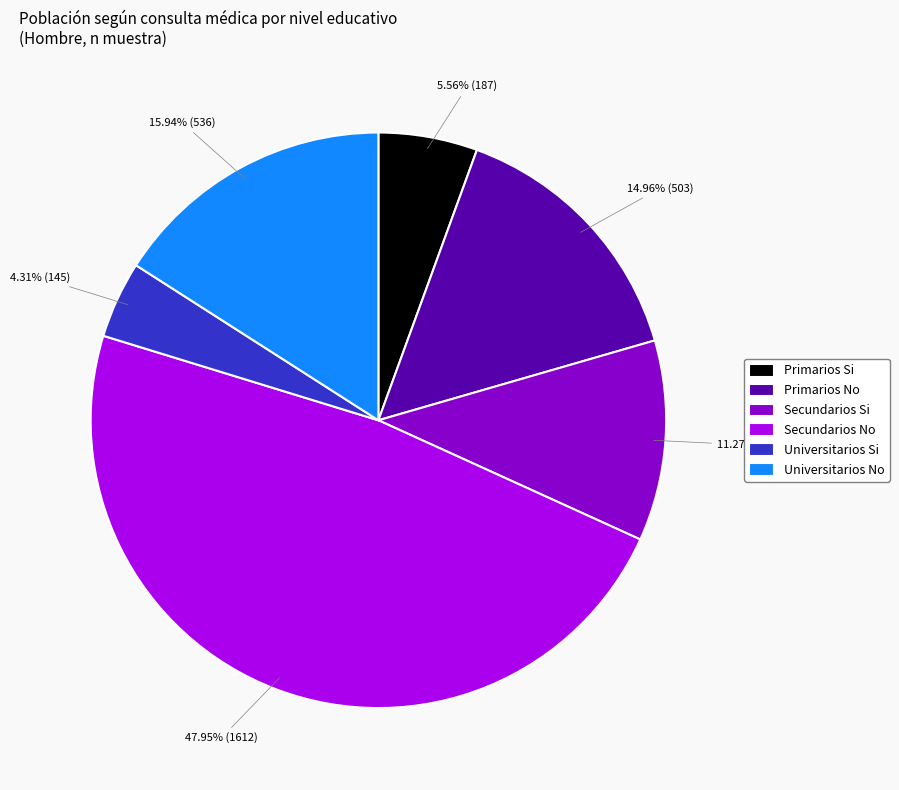

Rank the categories by value from highest to lowest.

Secundarios No, Universitarios No, Primarios No, Secundarios Si, Primarios Si, Universitarios Si